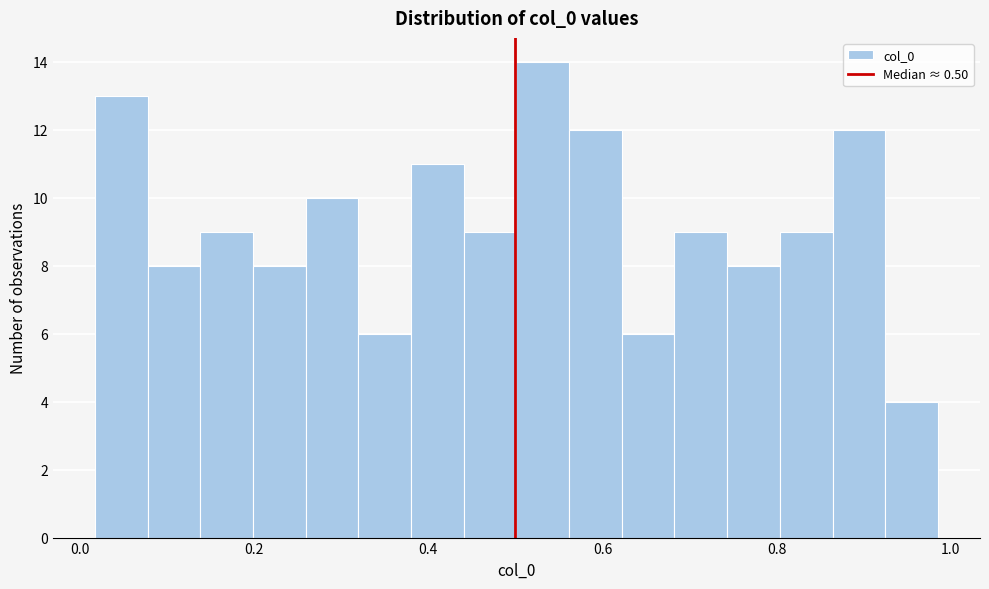

Around what value on the x-axis is the tallest bar? Give the approximate position of its centre, as read against the axis.

0.54